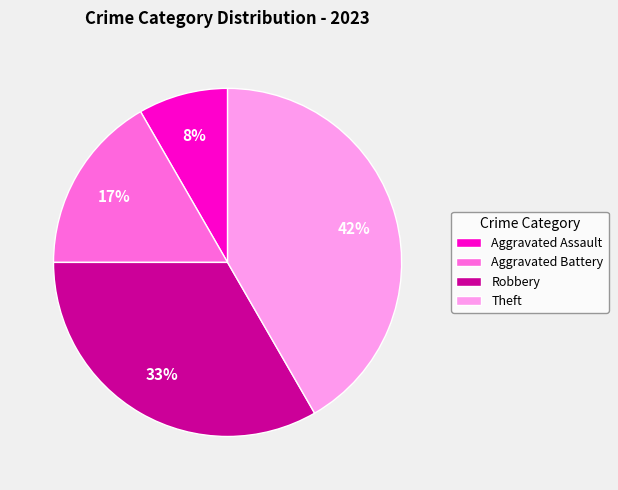

To the nearest percent, what portion does Aggravated Battery represent?

17%